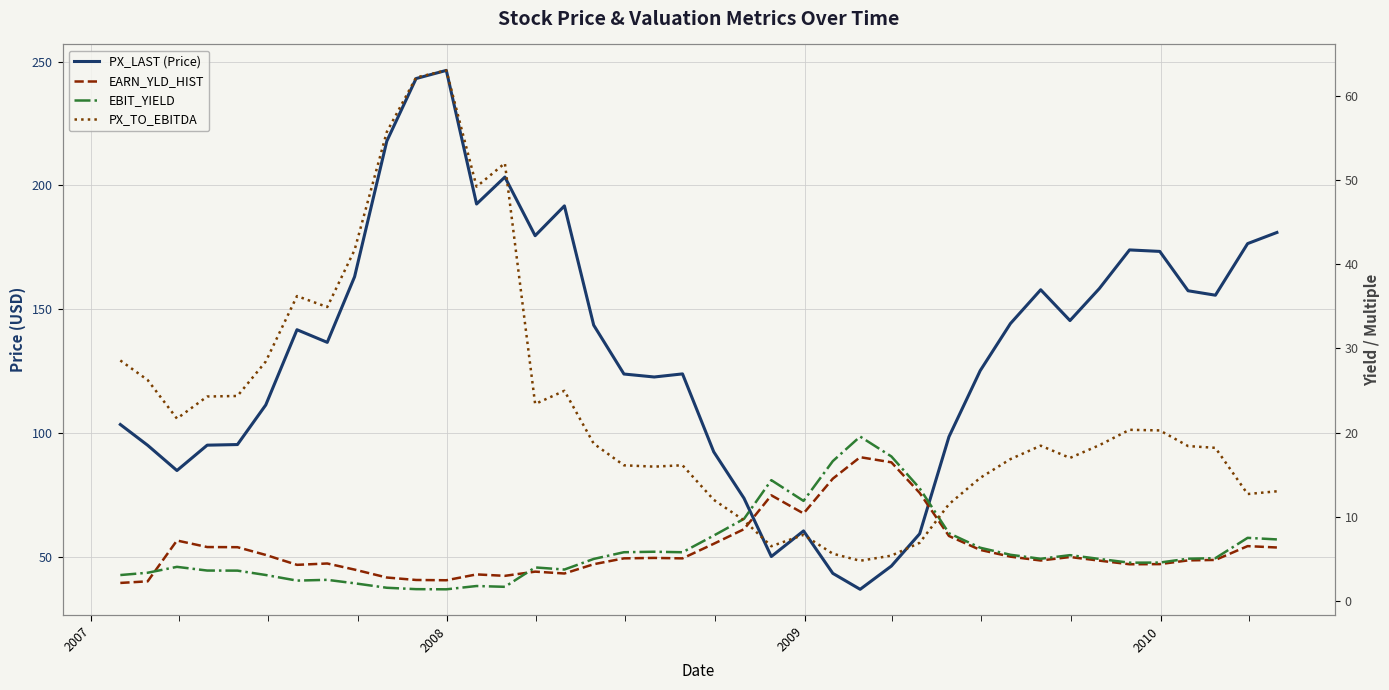

Is this an area chart (filled region under the line)?

No